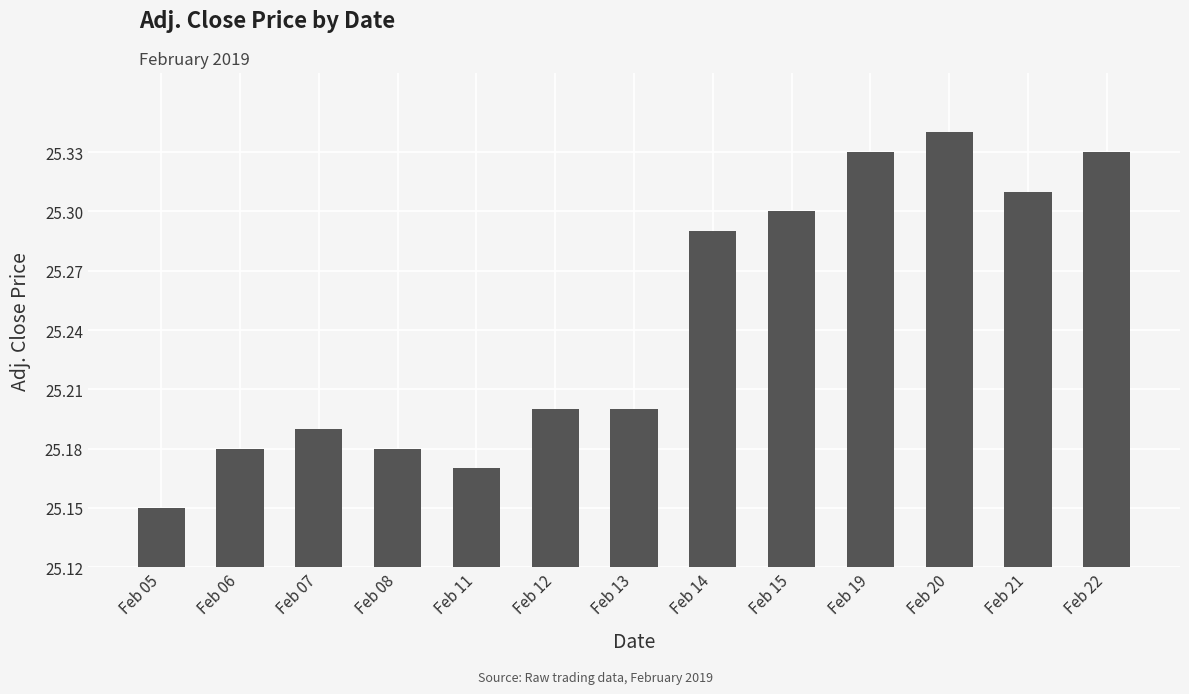

Which label corresponds to the smallest value in the chart?

Feb 05